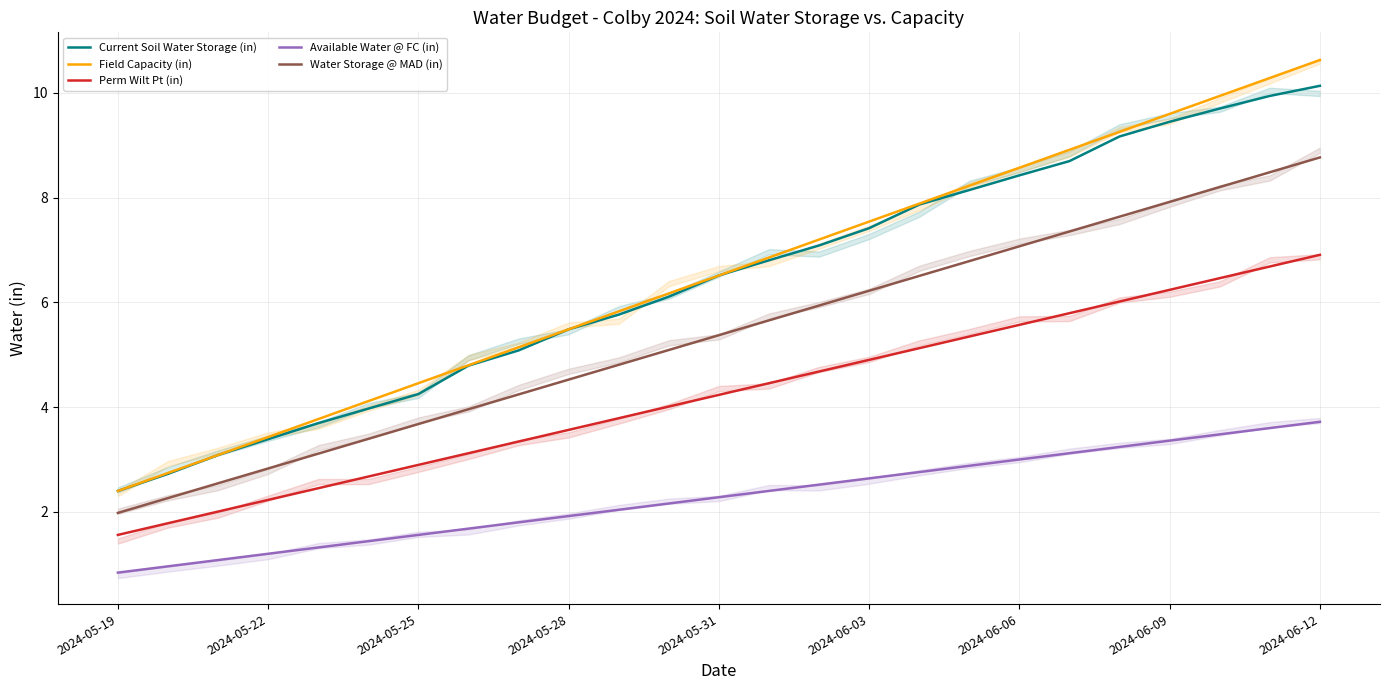

Does the chart display data point markers on the line(s)?

No